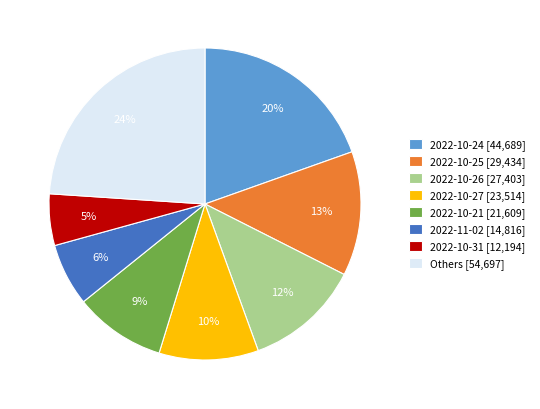

Approximately how many times larger is the value at 2022-10-31 [12,194] compared to 2022-10-26 [27,403]?

0.4